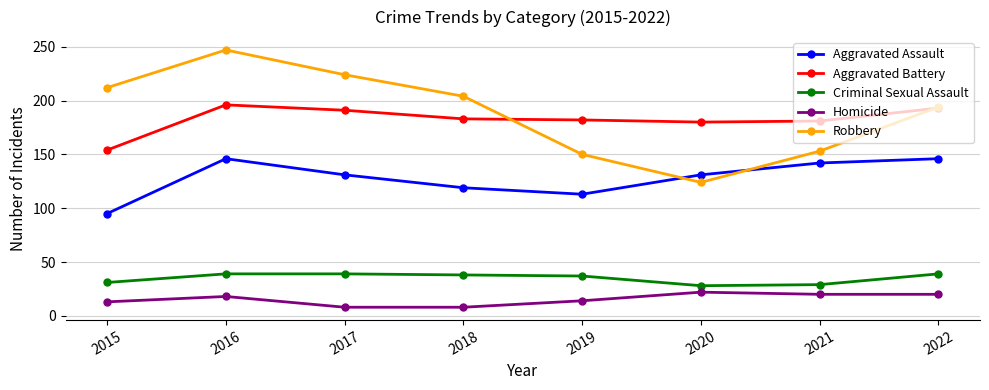

What is the minimum value shown in the chart?

8